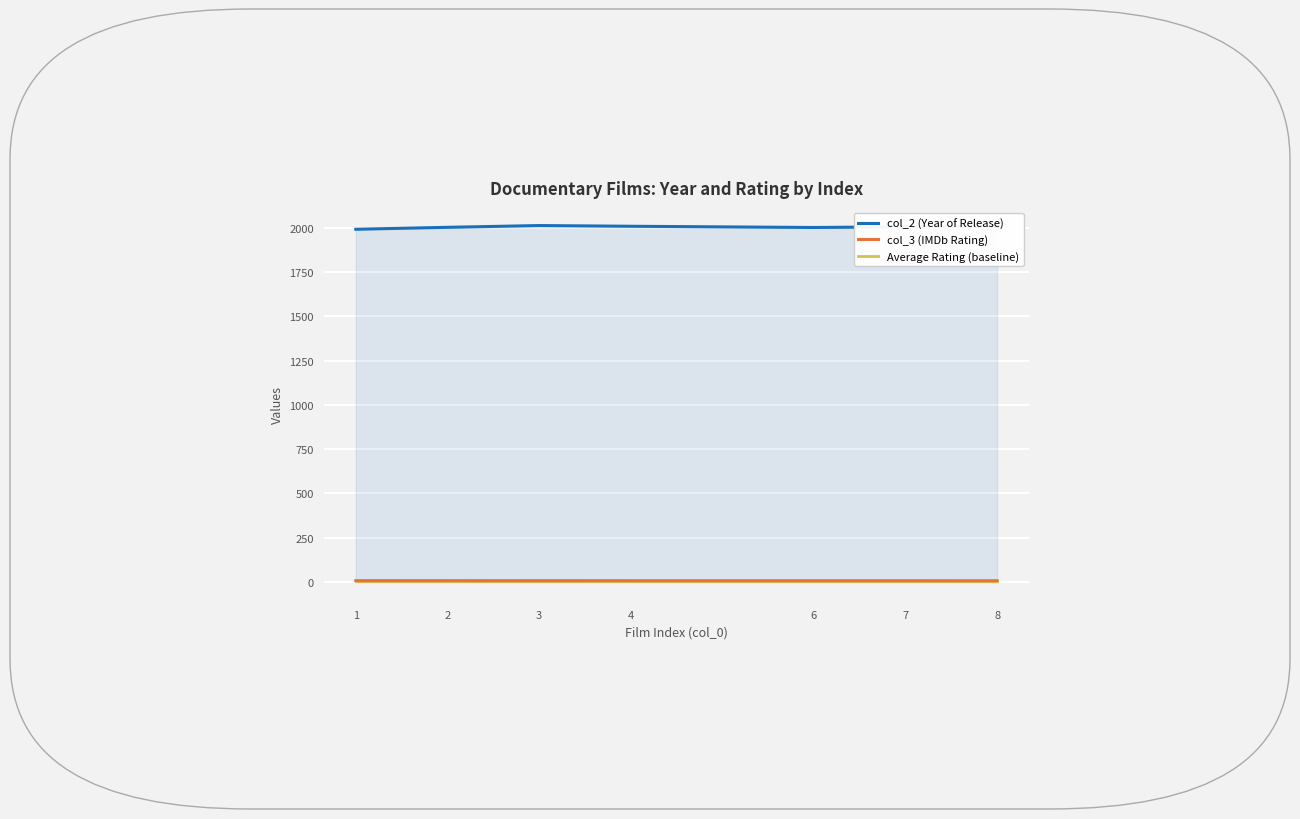

What is the maximum value shown in the chart?

2012.0